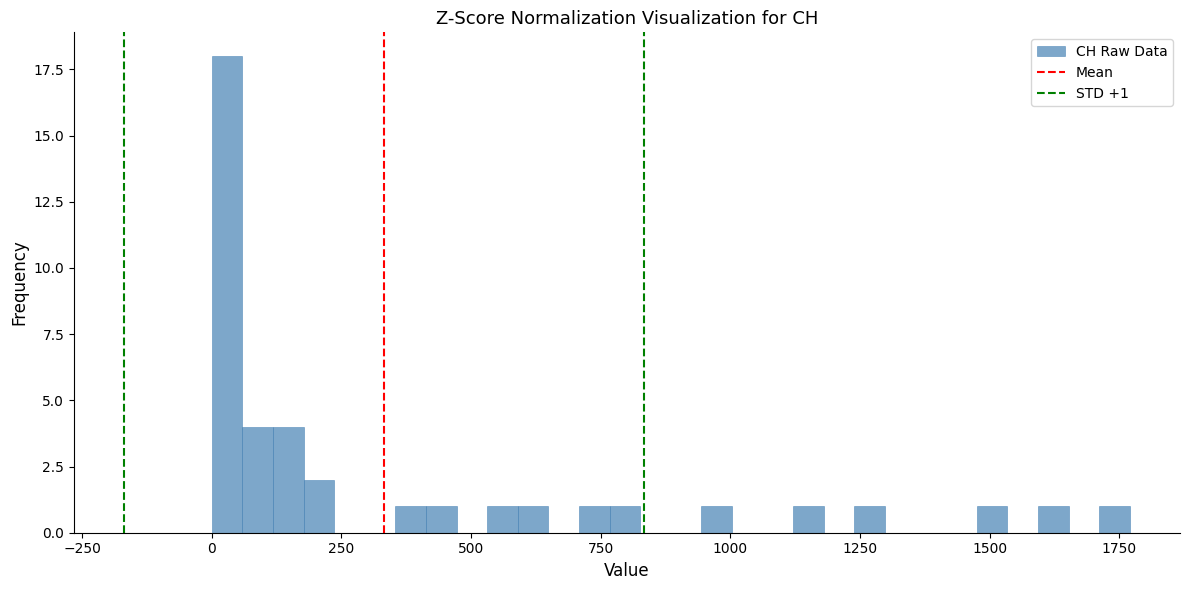

Read against the x-axis, roughly where is the centre of the tallest bar?

50